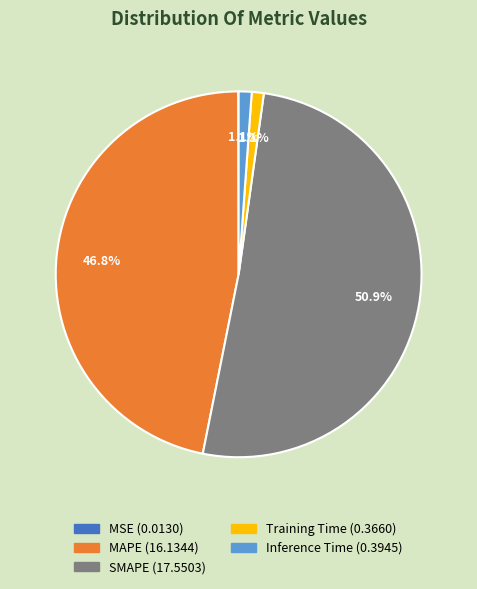

Is SMAPE the majority of the pie?

Yes